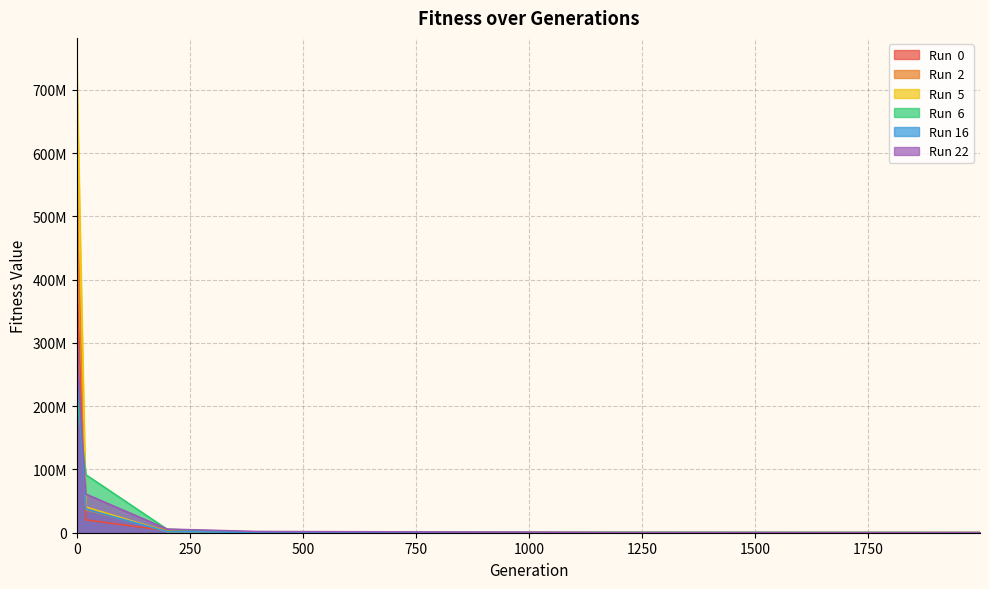

How many values in the Run  5 series are below 316884?

6